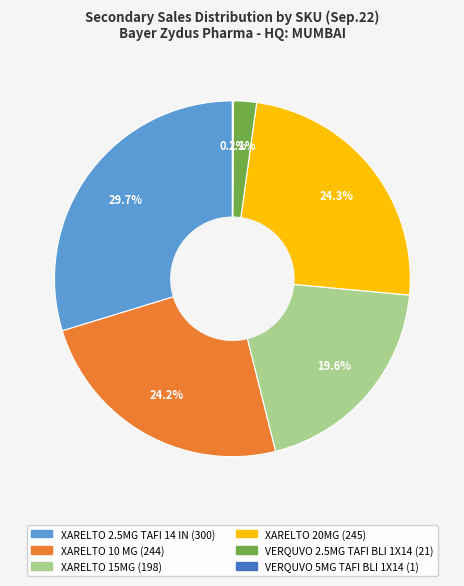

Is there a majority slice in this chart?

No